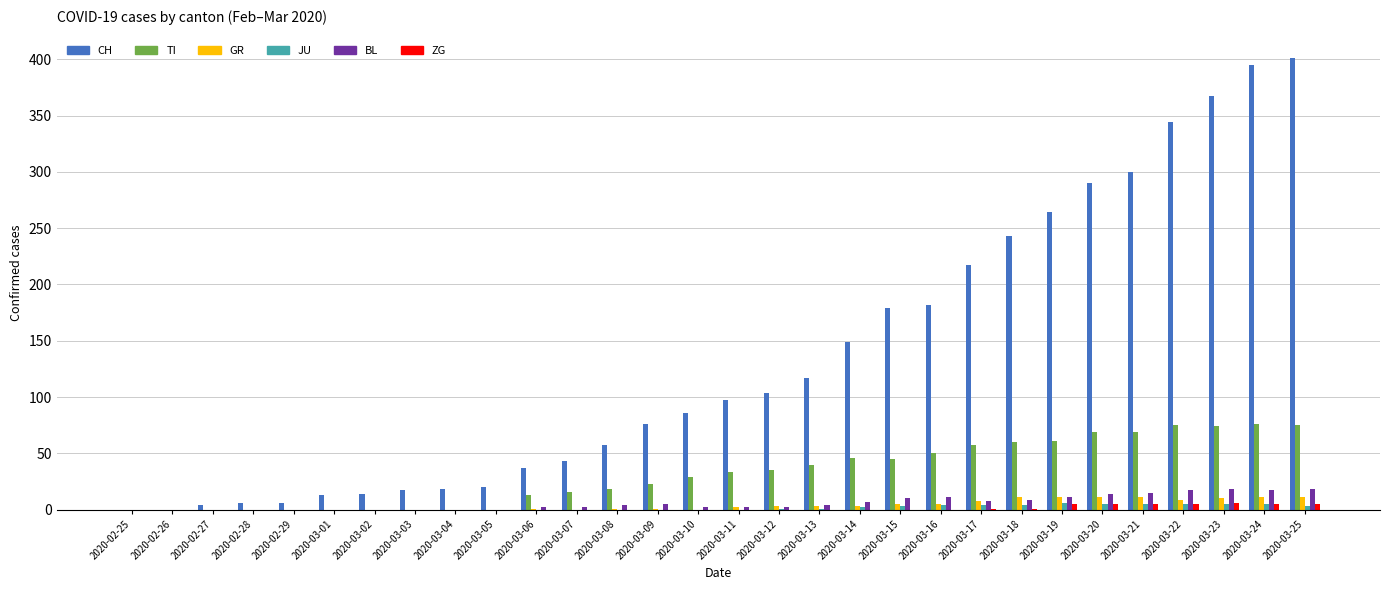

The value of JU at 2020-03-04 is 0. True or false?

True